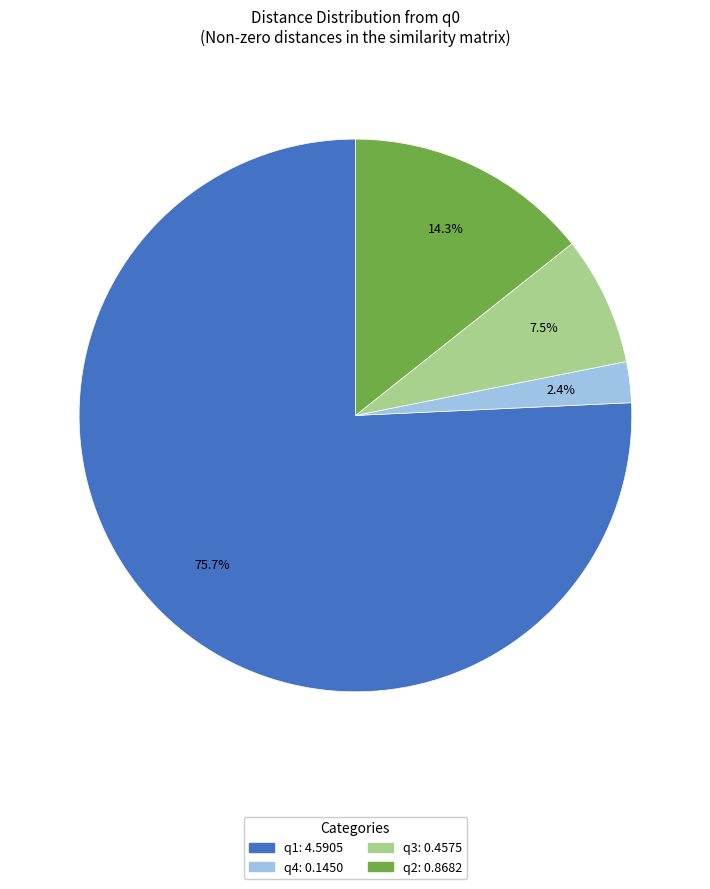

Is there any slice that represents more than half of the pie?

Yes